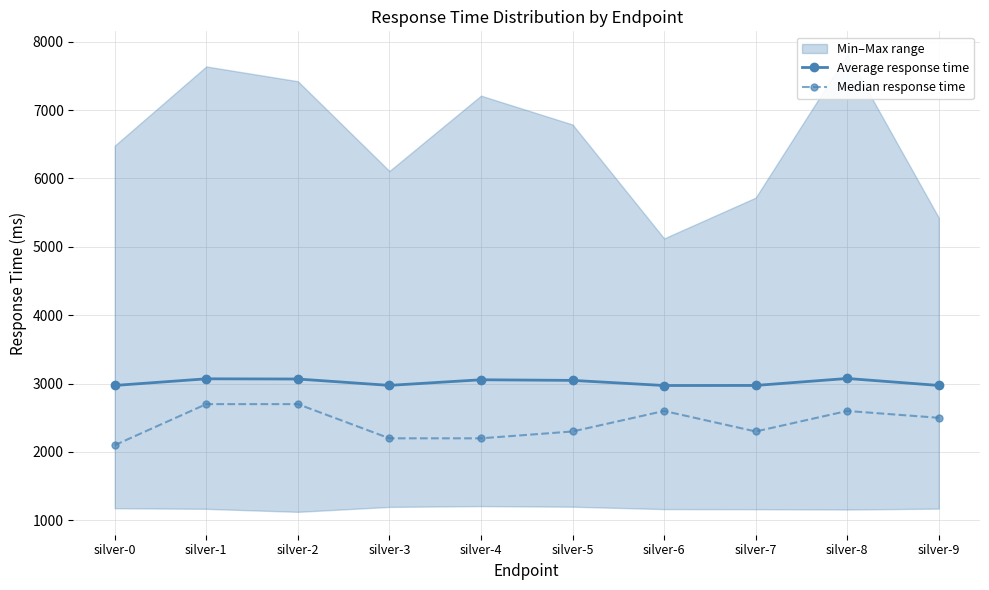

True or false: Median response time has more than 0 interior local peaks.

True